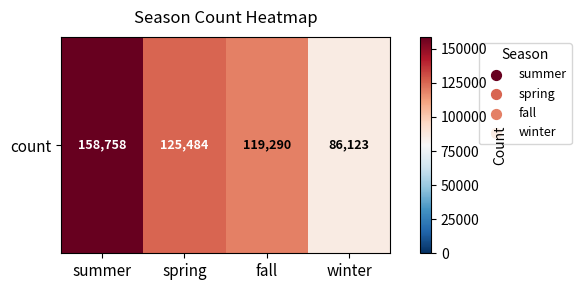

Reading left to right, list all the values displayed in this chart.

158758	125484	119290	86123